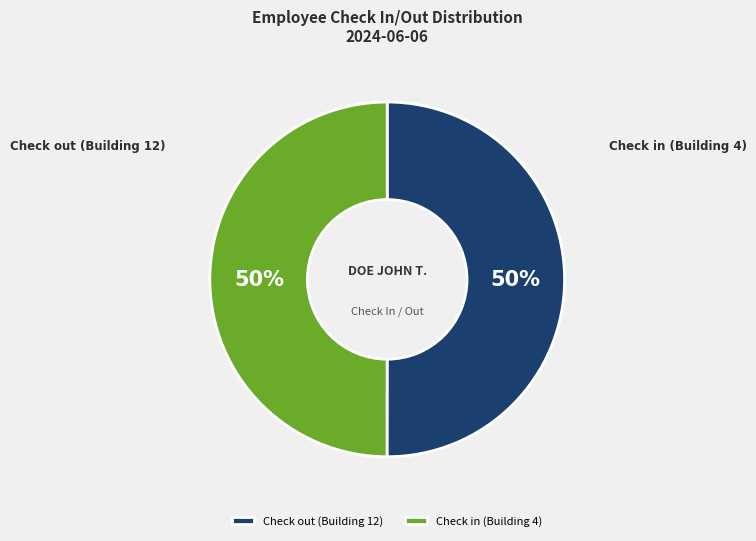

Which slice is the largest?

Check out (Building 12)